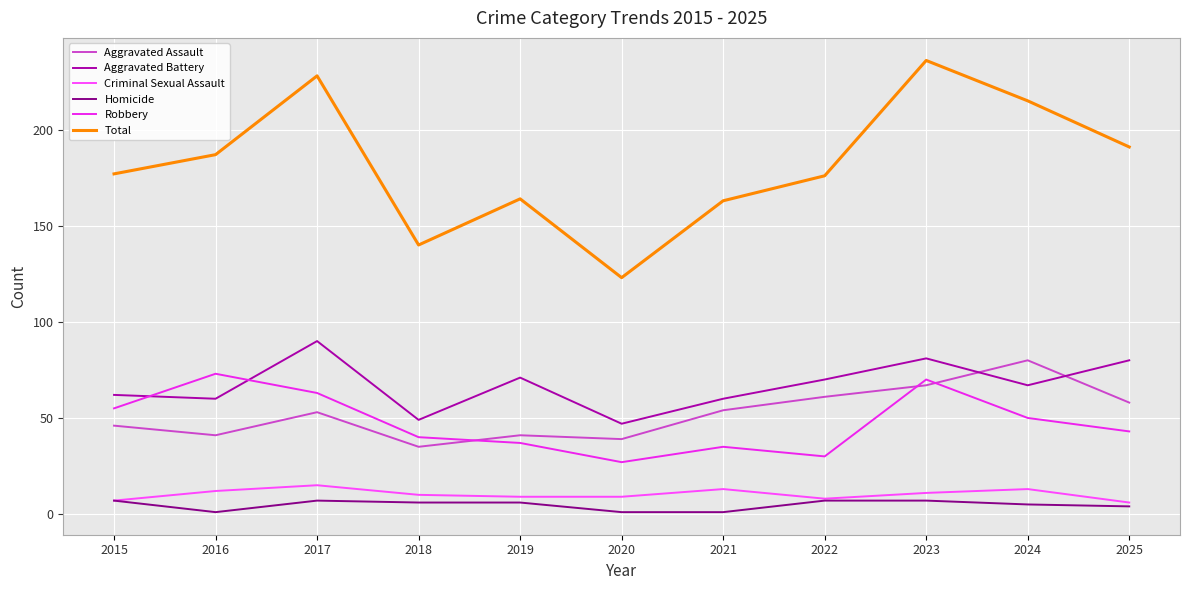

The Robbery series shows 35 at 2021. True or false?

True